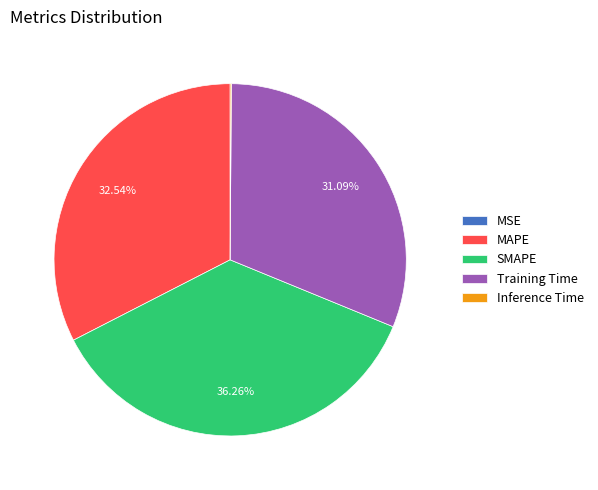

Does any single category account for the majority?

No